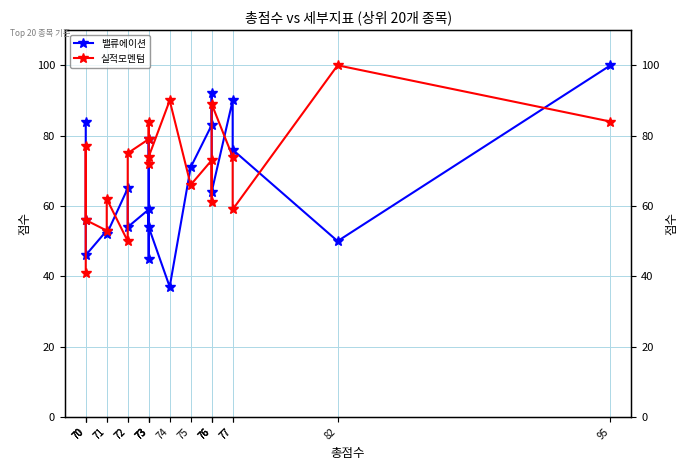

In 밸류에이션, how many points are lower than both neighbors (excluding endpoints)?

7